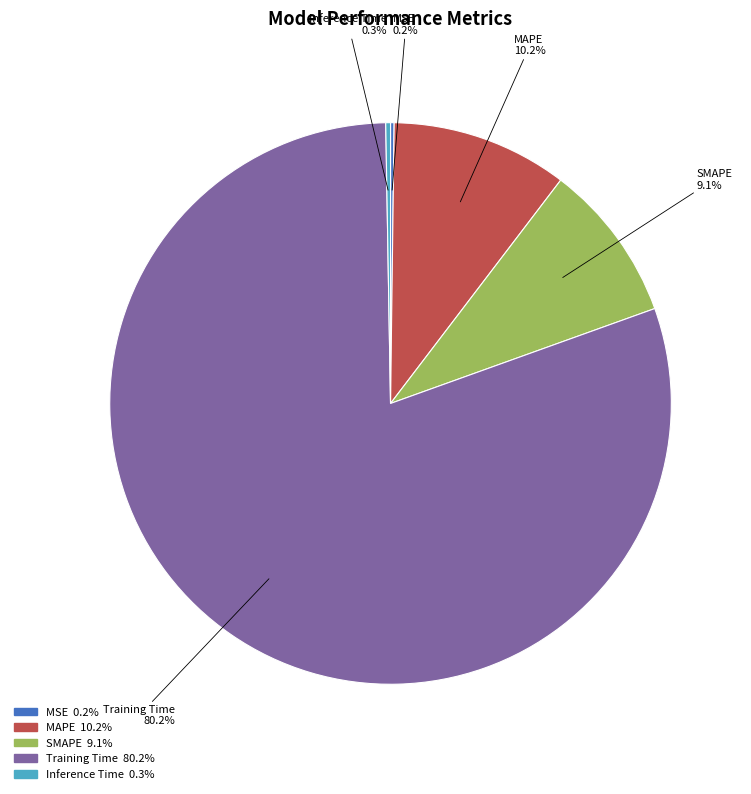

Does any single category account for the majority?

Yes